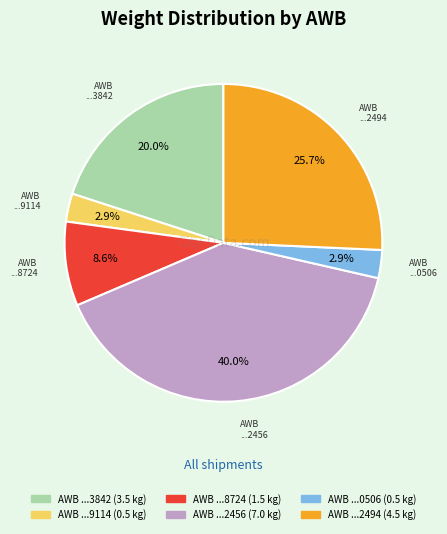

Is there a majority slice in this chart?

No